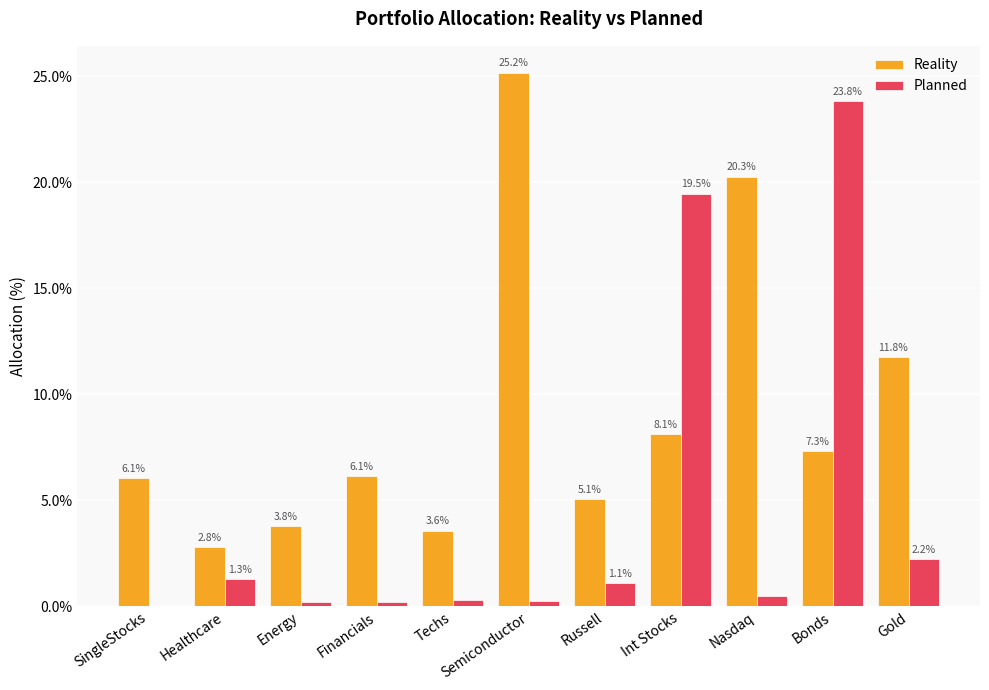

What are all the series names shown in the legend?

Reality, Planned